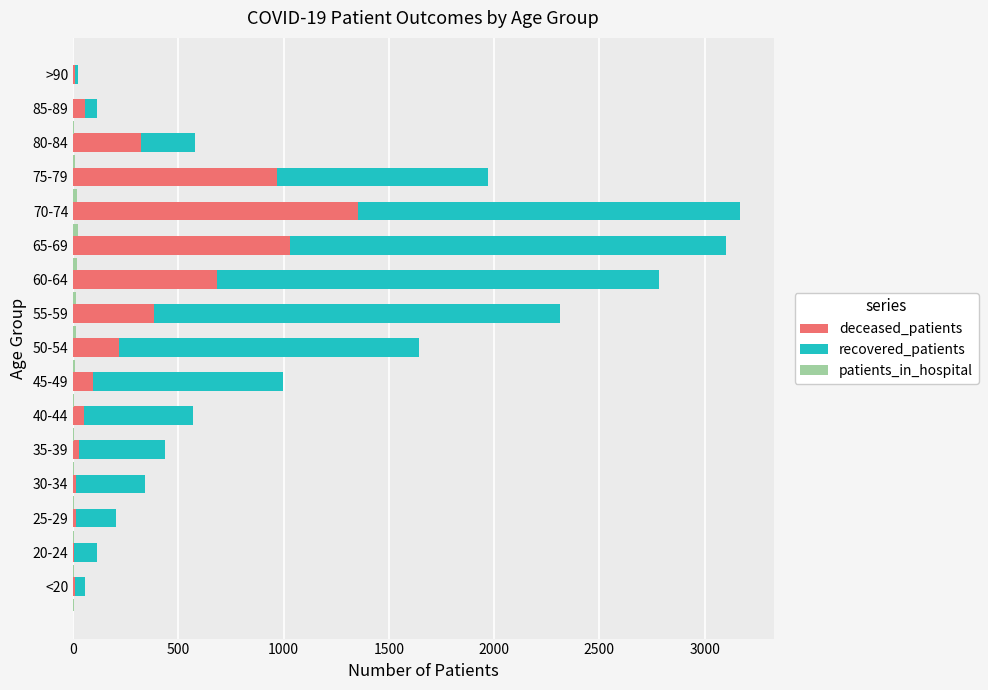

What is the value of the deceased_patients bar at the 5th from the left?

26